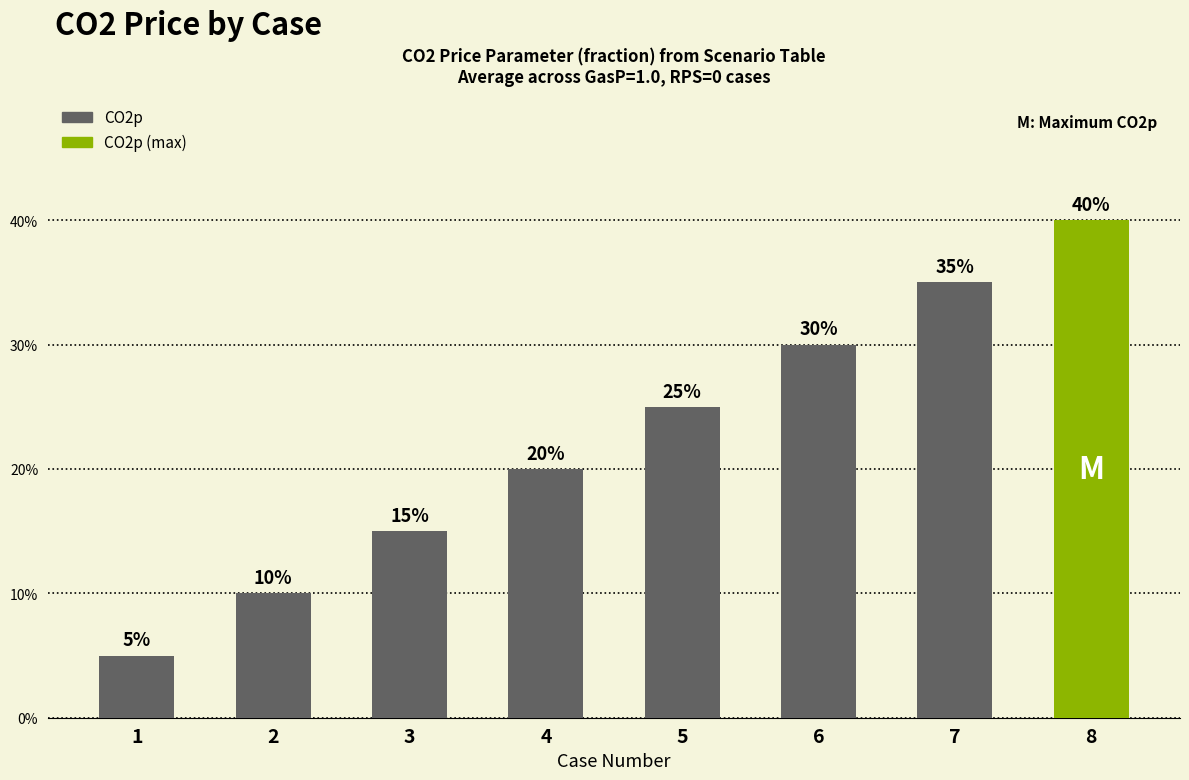

List the labels in order of value, smallest first.

1, 2, 3, 4, 5, 6, 7, 8